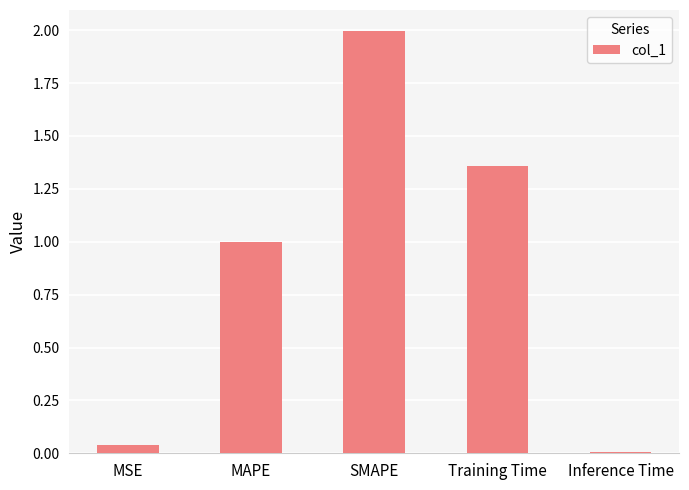

True or false: the data shows 3.0 at SMAPE.

False